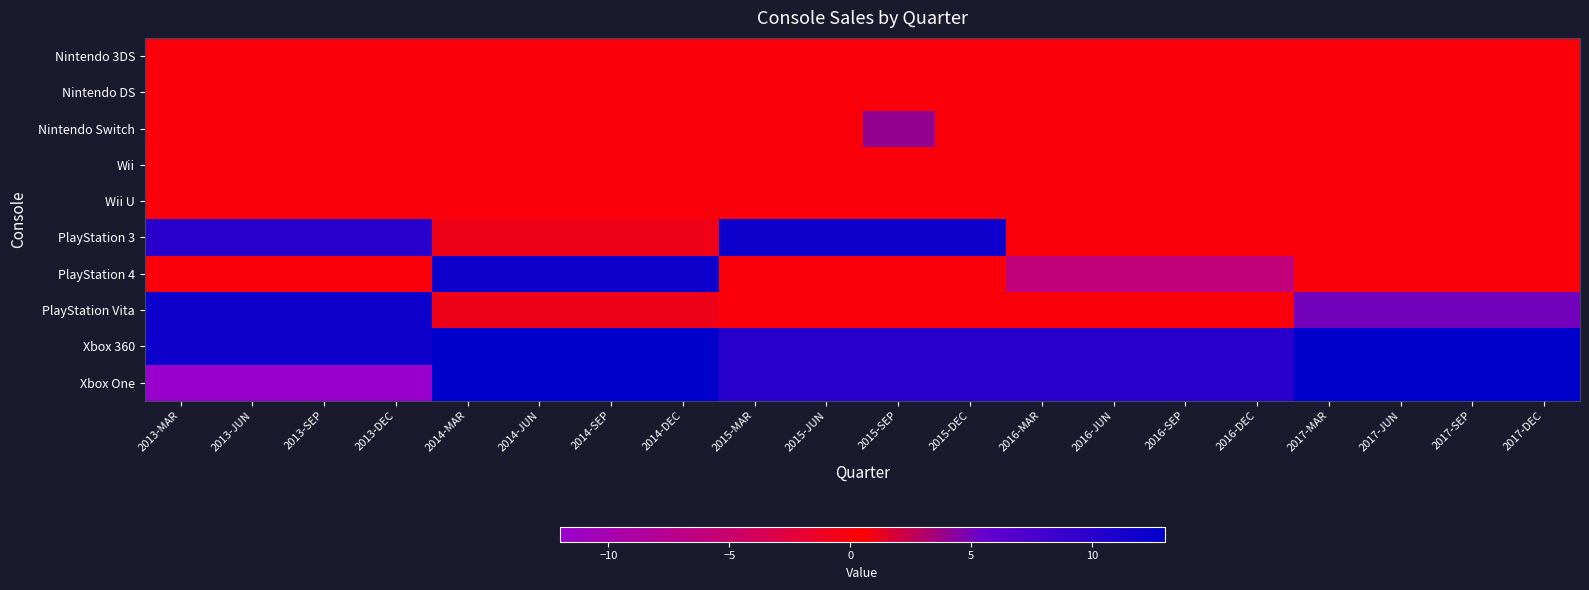

Which series changed the most between 2016-SEP and 2017-JUN?

PlayStation 4